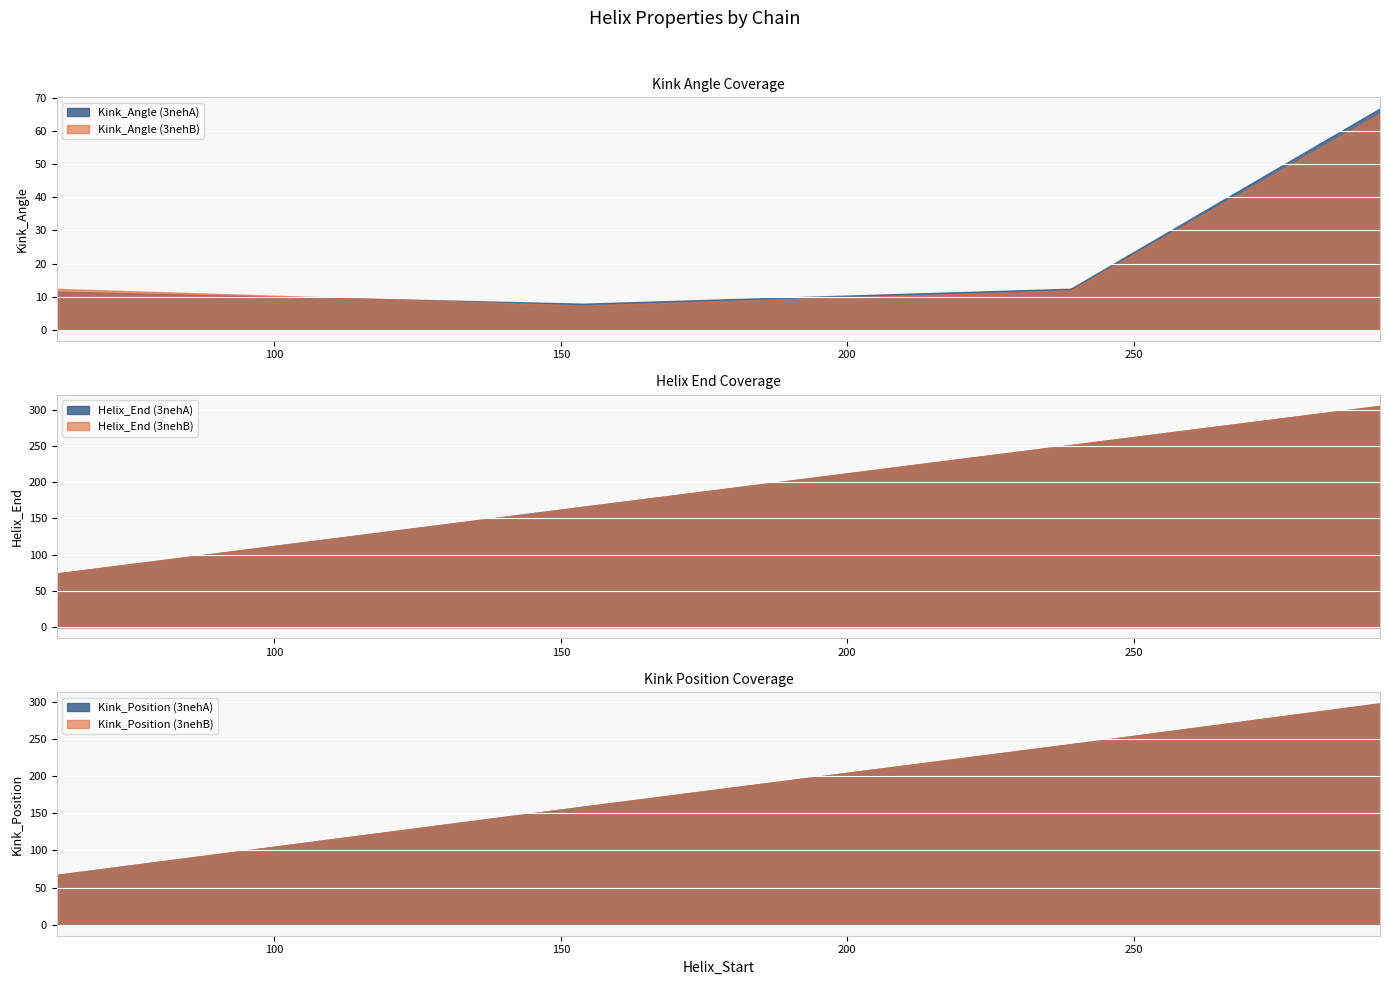

What is the highest value of the Kink_Angle (3nehA) series?

66.9